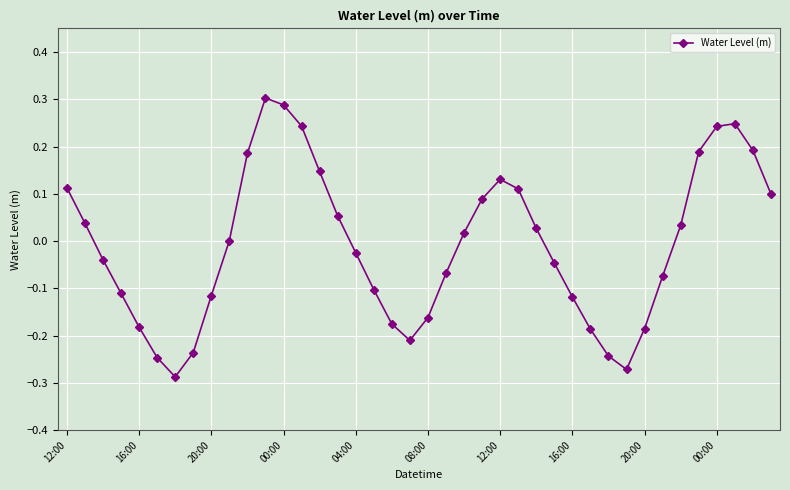

True or false: there are more than 2 points higher than both neighbors.

True